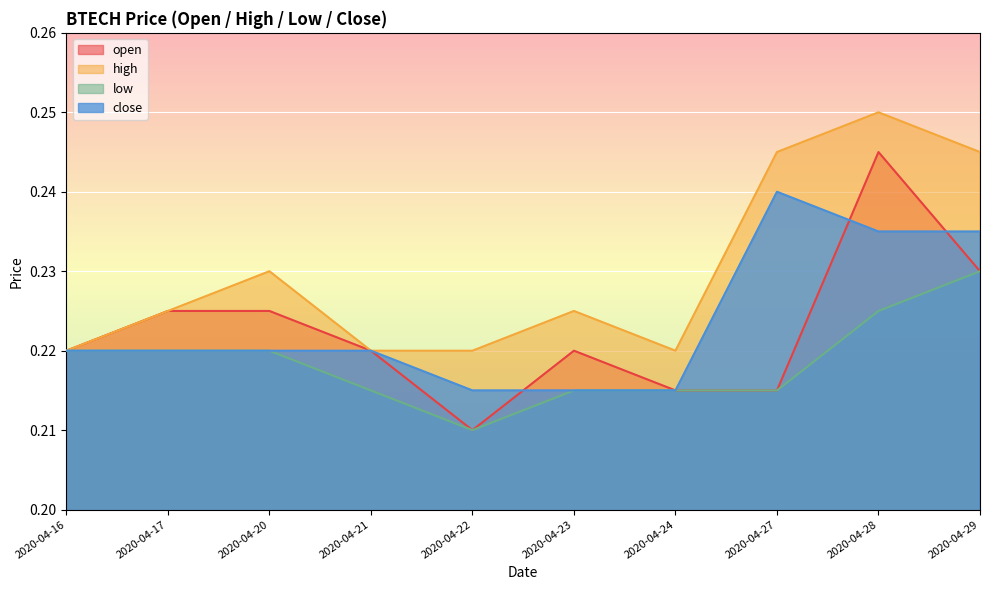

Rank the series at 2020-04-27 from lowest to highest value.

open, low, close, high